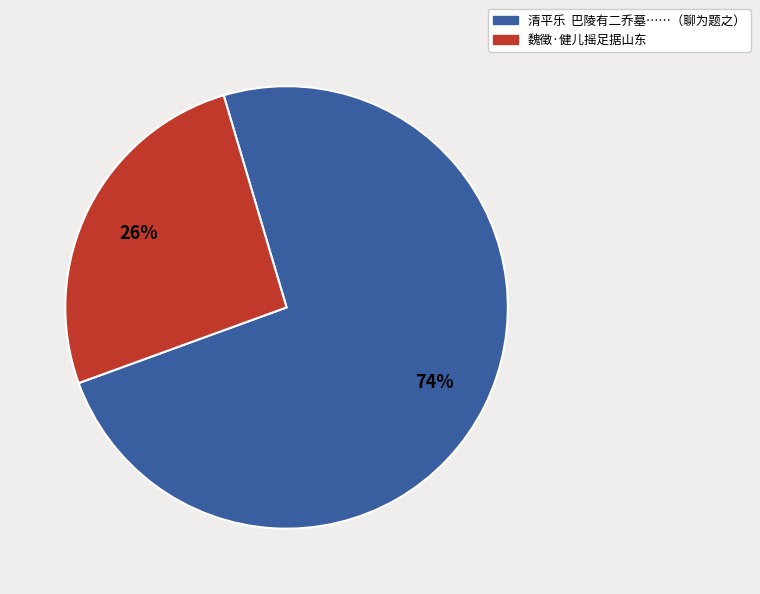

To the nearest percent, what portion does 清平乐 巴陵有二乔墓……（聊为题之） represent?

74%